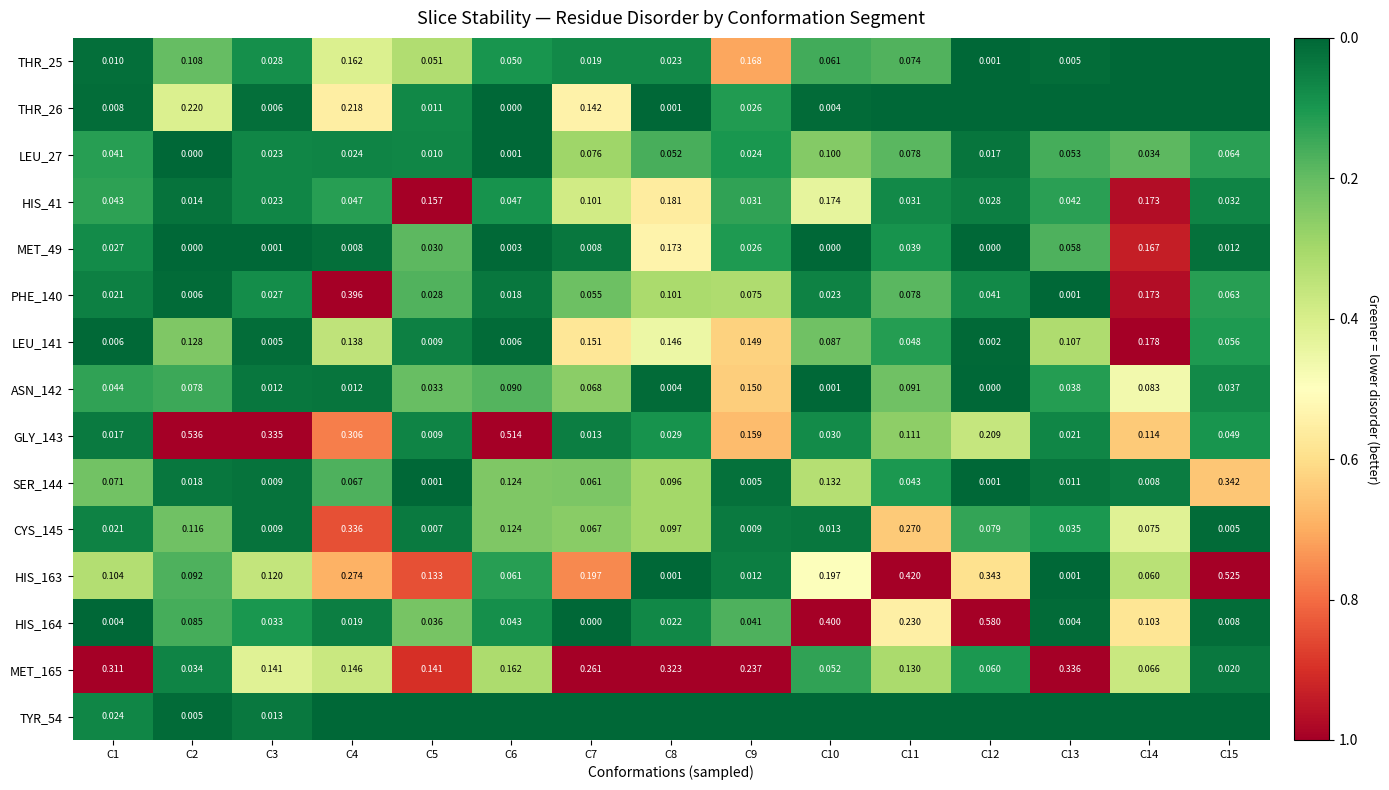

Is the value of MET_165 at C7 greater than the value of LEU_141 at C2?

Yes